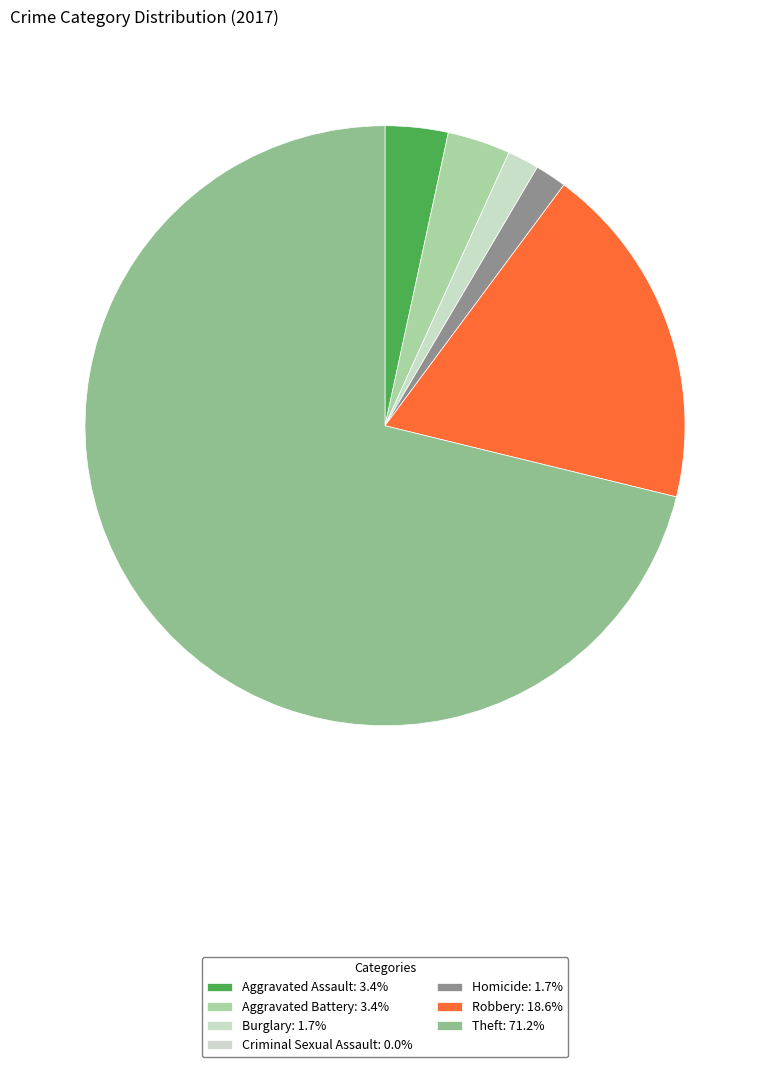

The Burglary slice represents 13% of the pie. True or false?

False